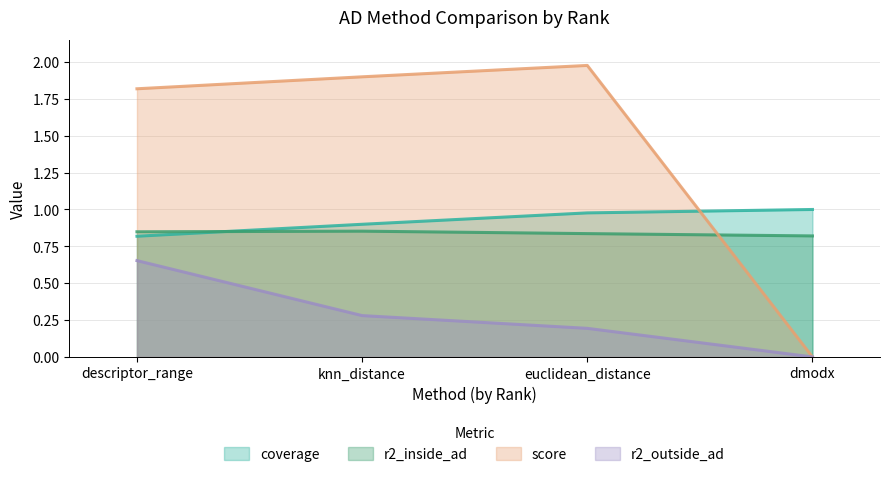

Which series ends up on top after the final intersection of r2_inside_ad and coverage?

coverage